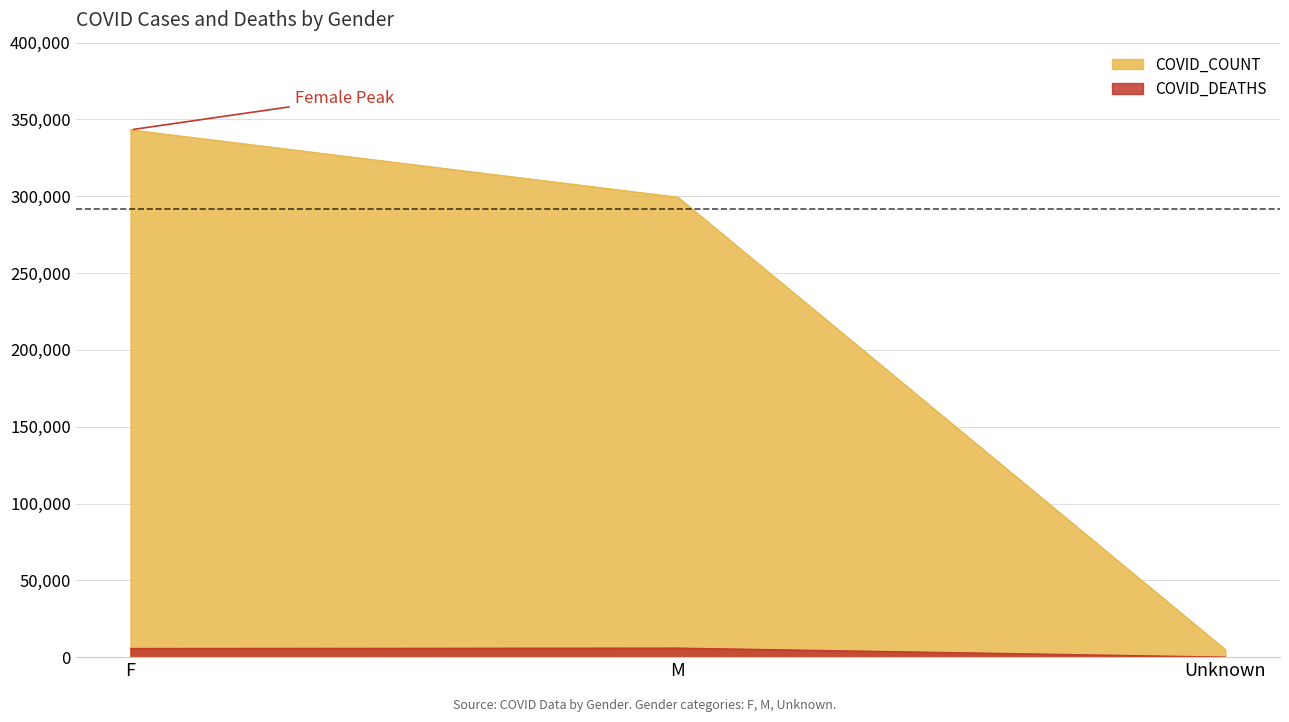

Rank the series at M from lowest to highest value.

COVID_DEATHS, COVID_COUNT